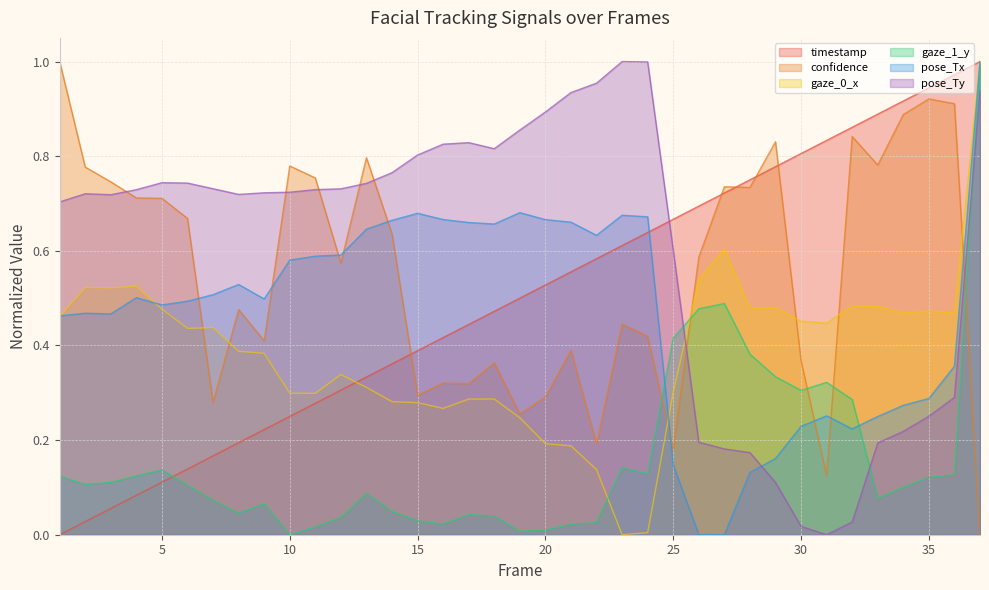

How many lines are shown in the chart?

6